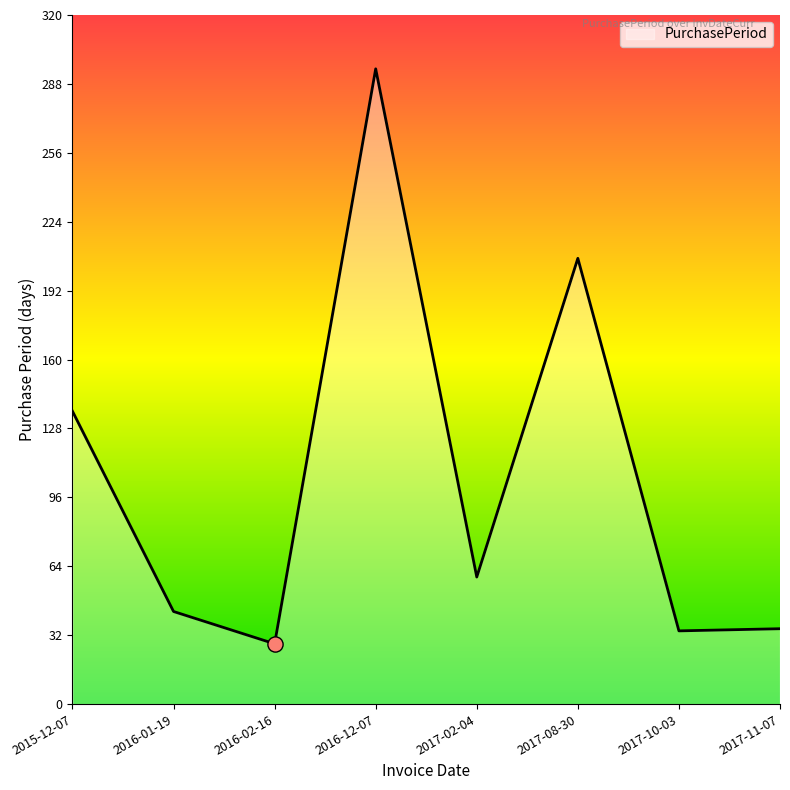

Which has a higher value, 2017-08-30 or 2017-11-07?

2017-08-30